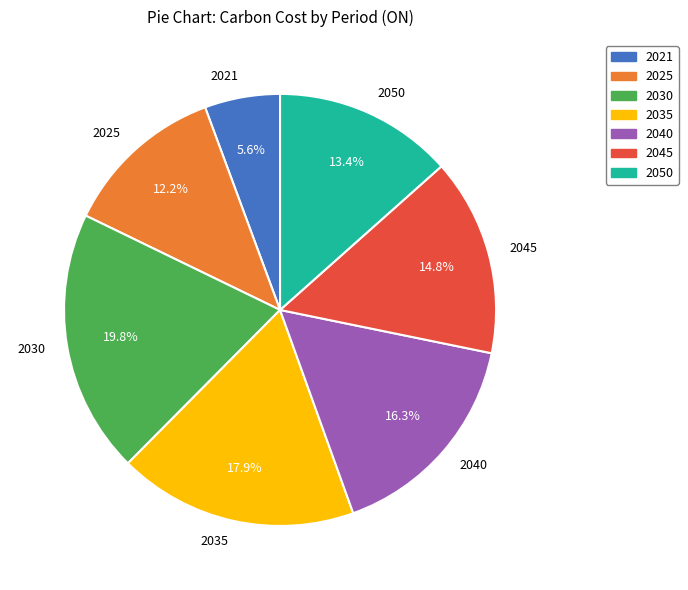

What is the smallest slice in the pie chart?

2021